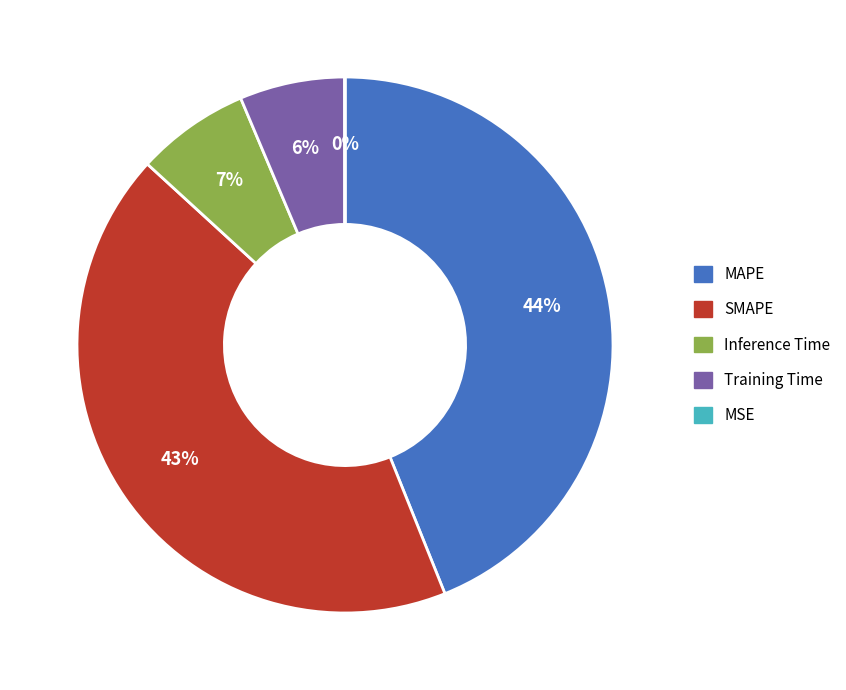

Is the sum of Inference Time and MAPE greater than half?

Yes